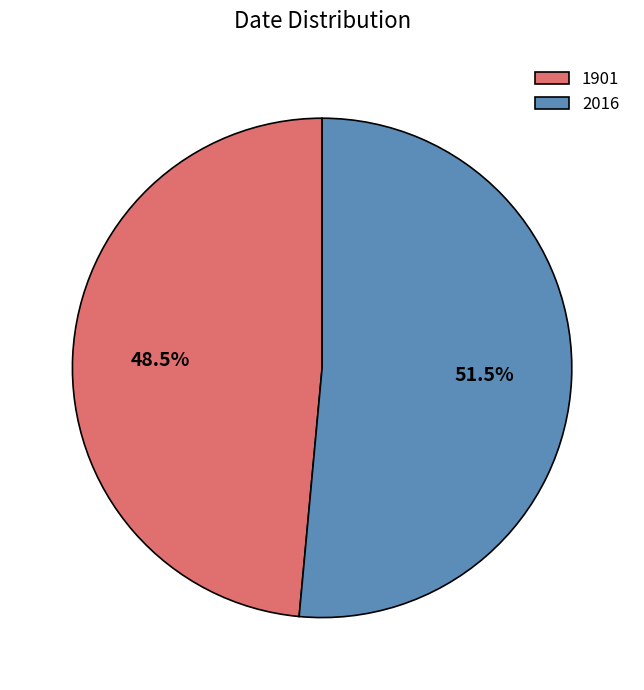

Which has a higher value, 1901 or 2016?

2016